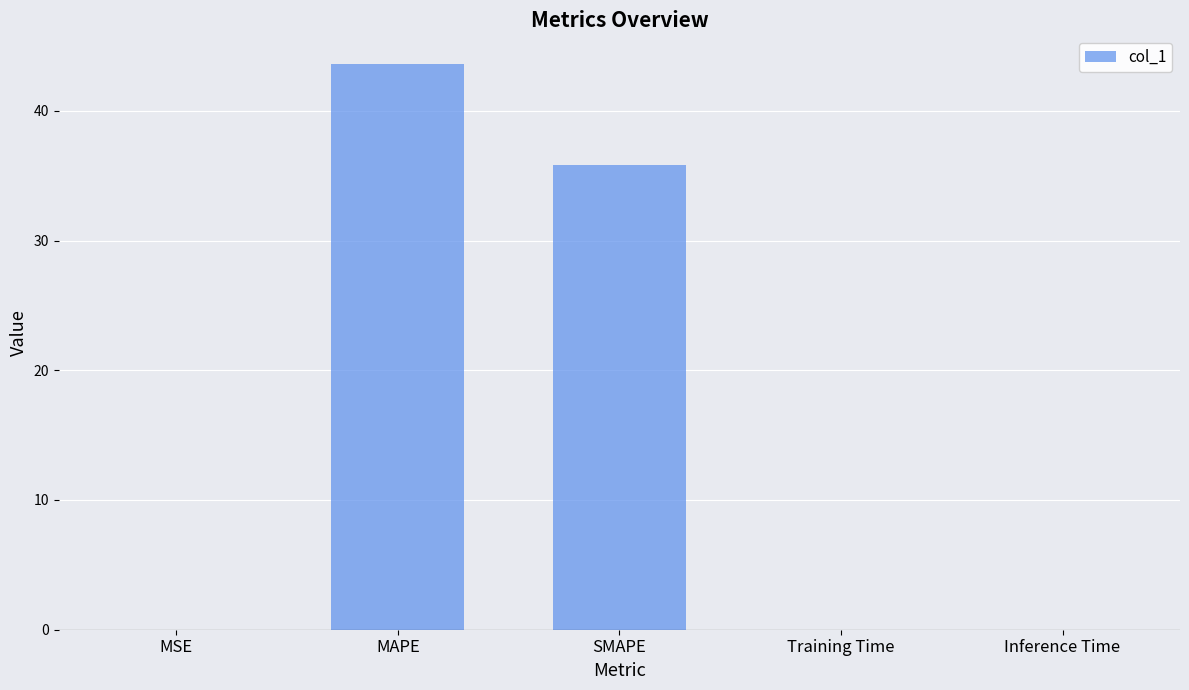

The chart shows a value of 0.0 at Training Time. True or false?

True